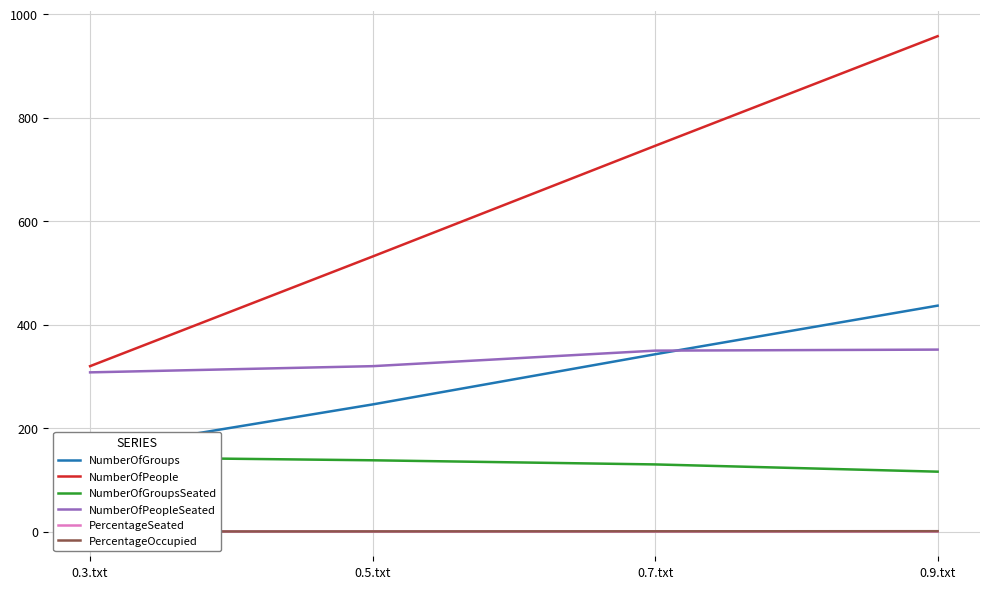

What are all the series names shown in the legend?

NumberOfGroups, NumberOfPeople, NumberOfGroupsSeated, NumberOfPeopleSeated, PercentageSeated, PercentageOccupied